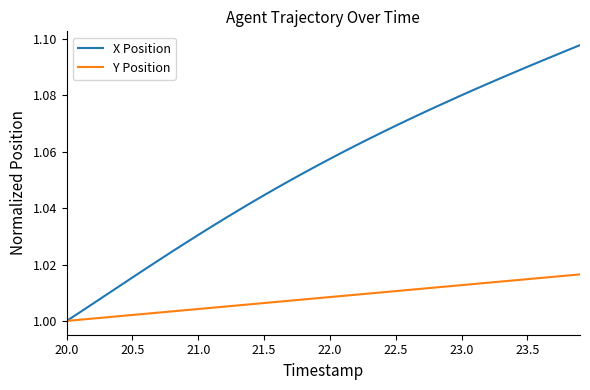

How many lines are shown in the chart?

2